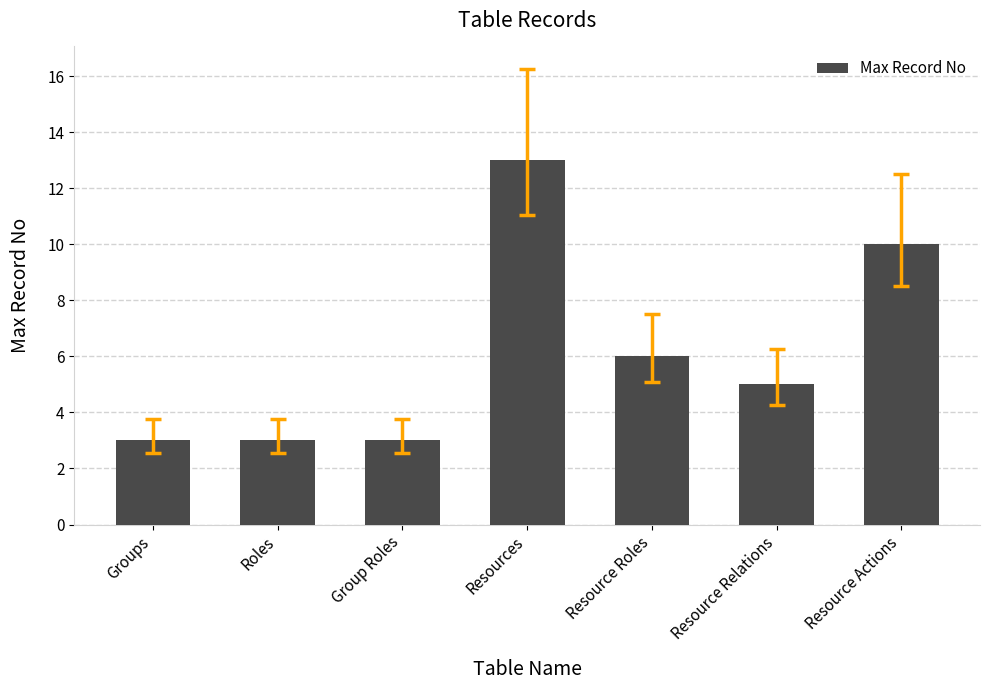

Reading left to right, list all the values displayed in this chart.

3	3	3	13	6	5	10